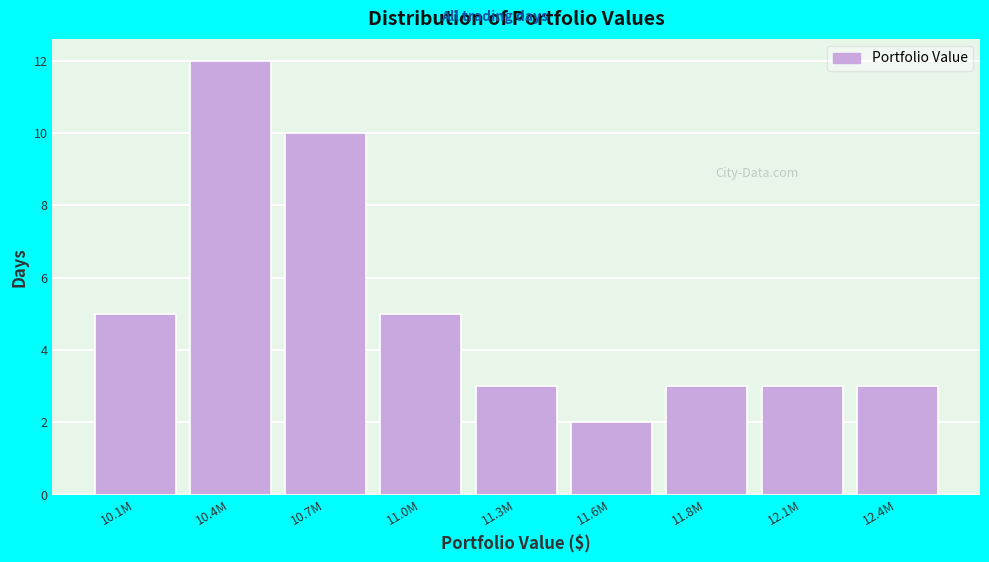

Reading left to right, list all the values displayed in this chart.

5	12	10	5	3	2	3	3	3